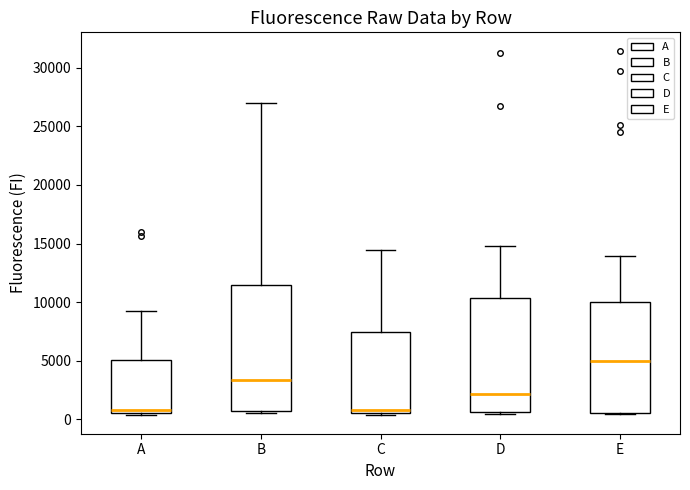

Which box has the highest median line?

E